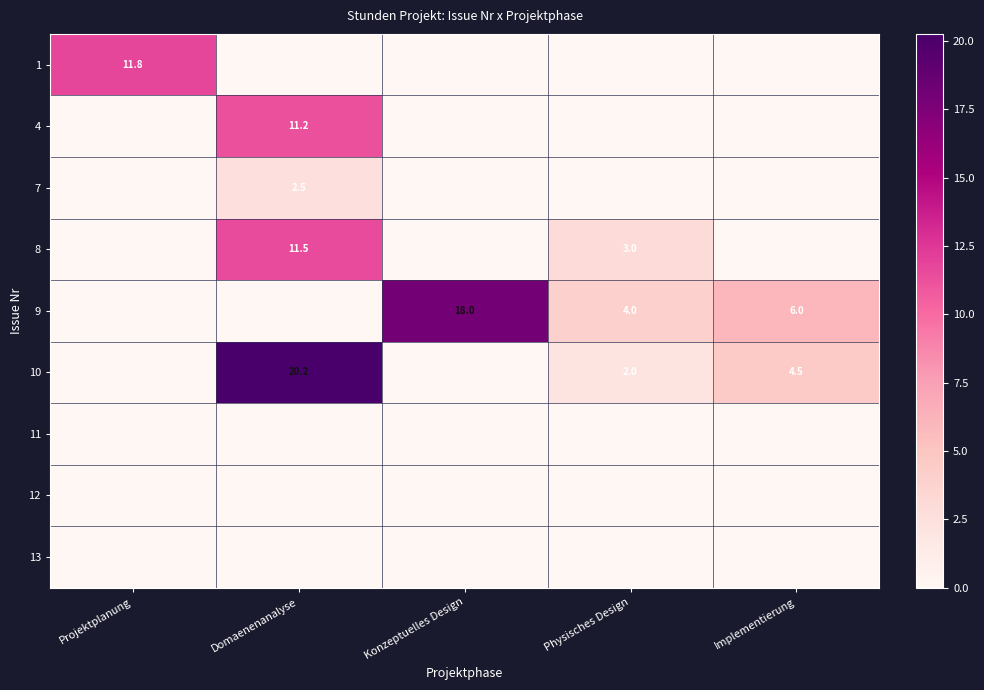

The 9 series shows 18.0 at Konzeptuelles Design. True or false?

True